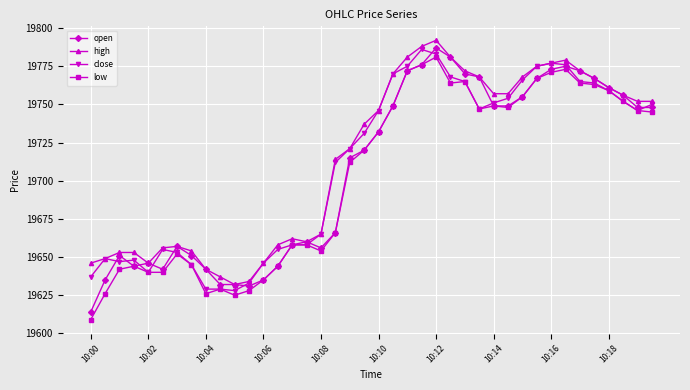

True or false: low has more than 2 points higher than both neighbors.

True